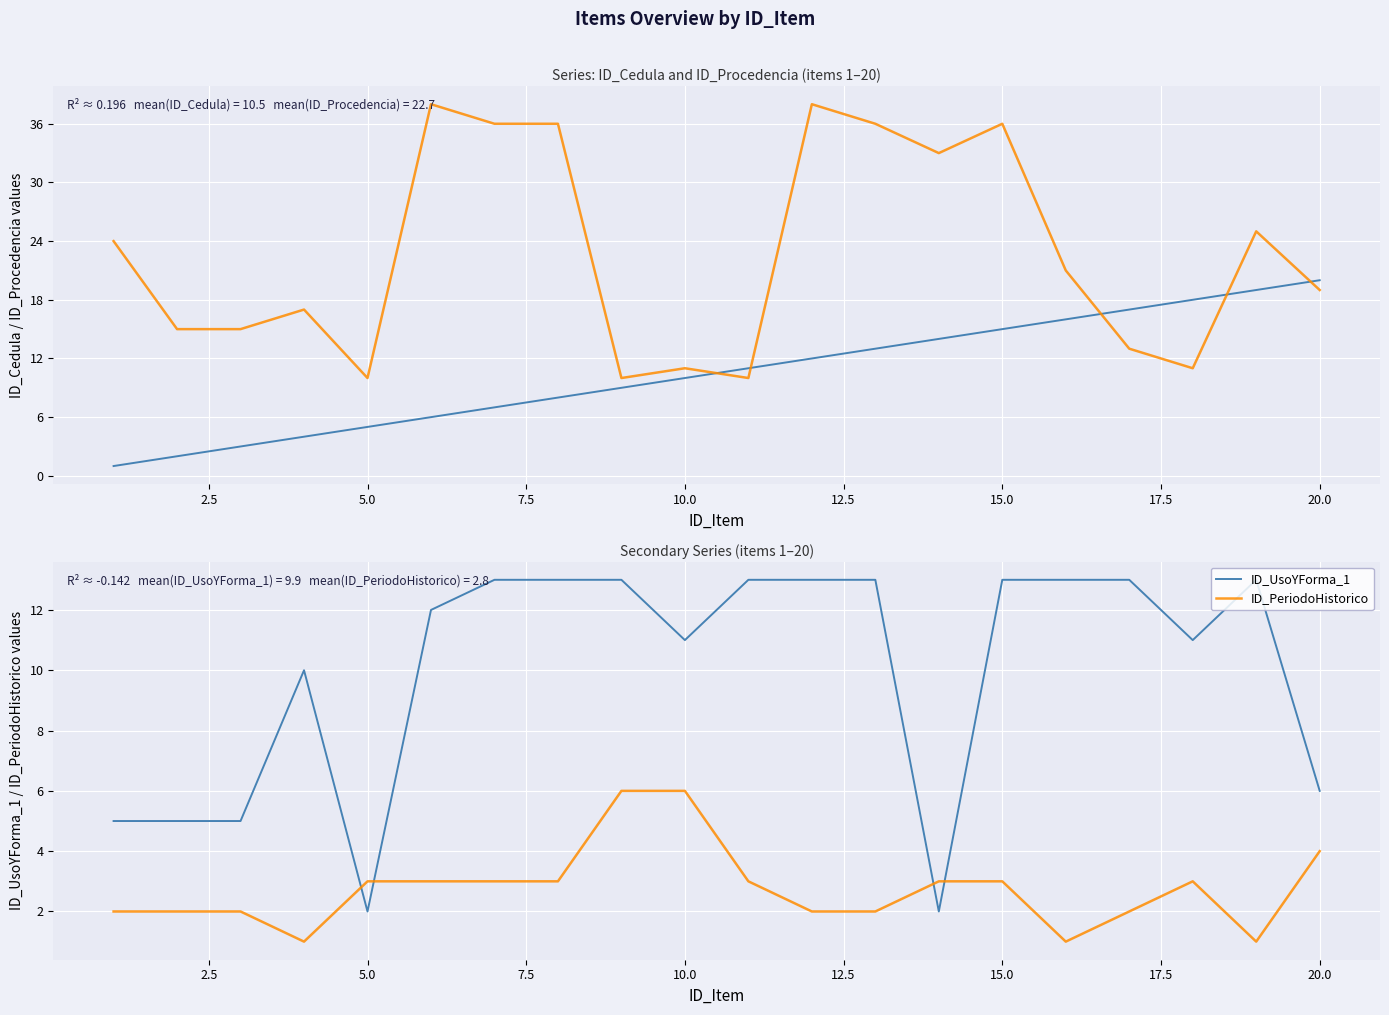

How many intersections are there between ID_Cedula and ID_UsoYForma_1?

2